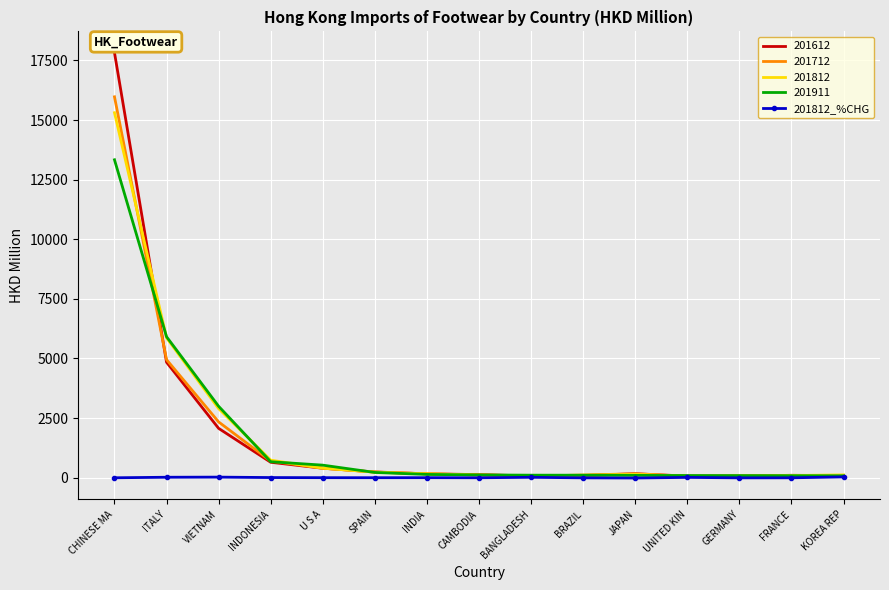

Which series has the largest range (max minus min)?

201612